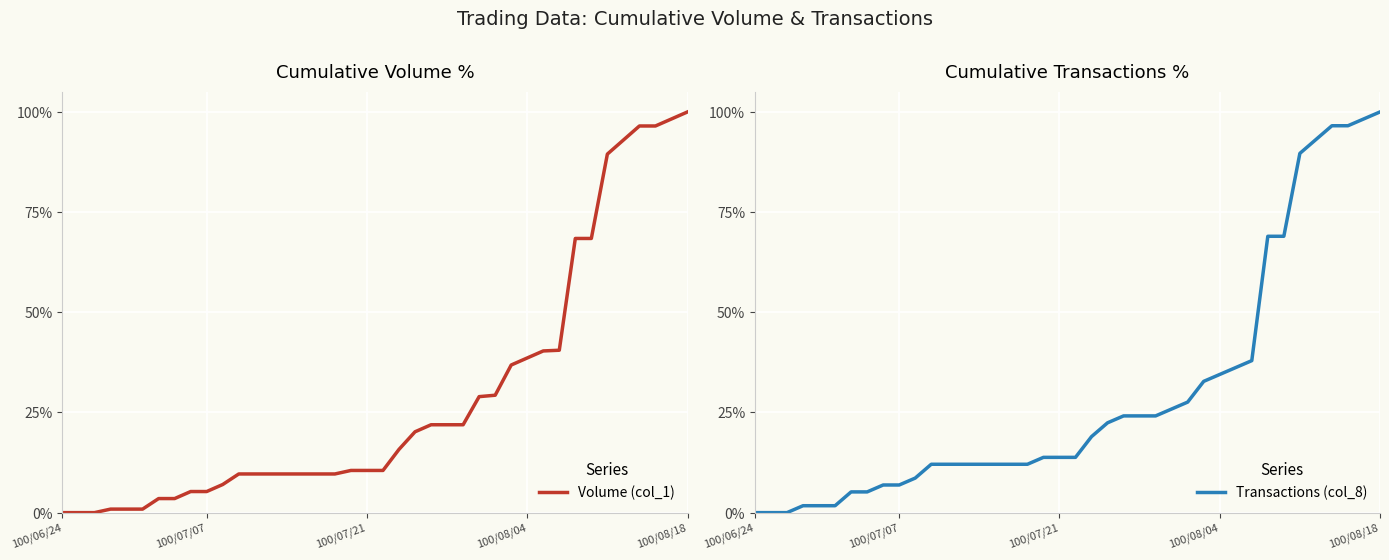

What is the spread (max minus min) of values at 100/08/04?

4.1